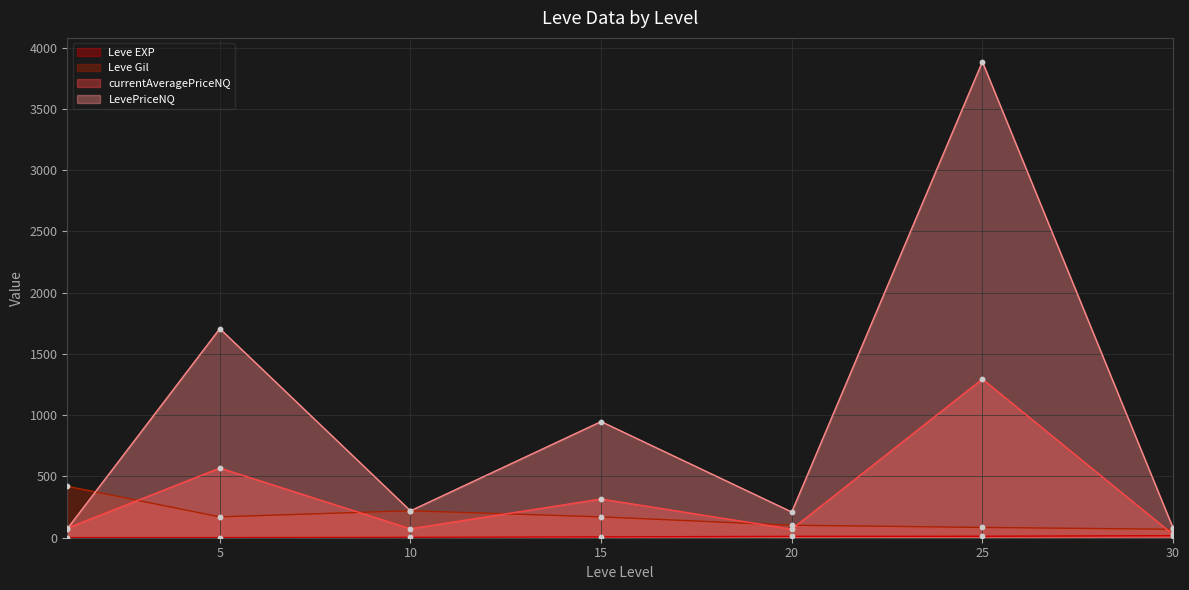

What are all the series names shown in the legend?

Leve EXP, Leve Gil, currentAveragePriceNQ, LevePriceNQ